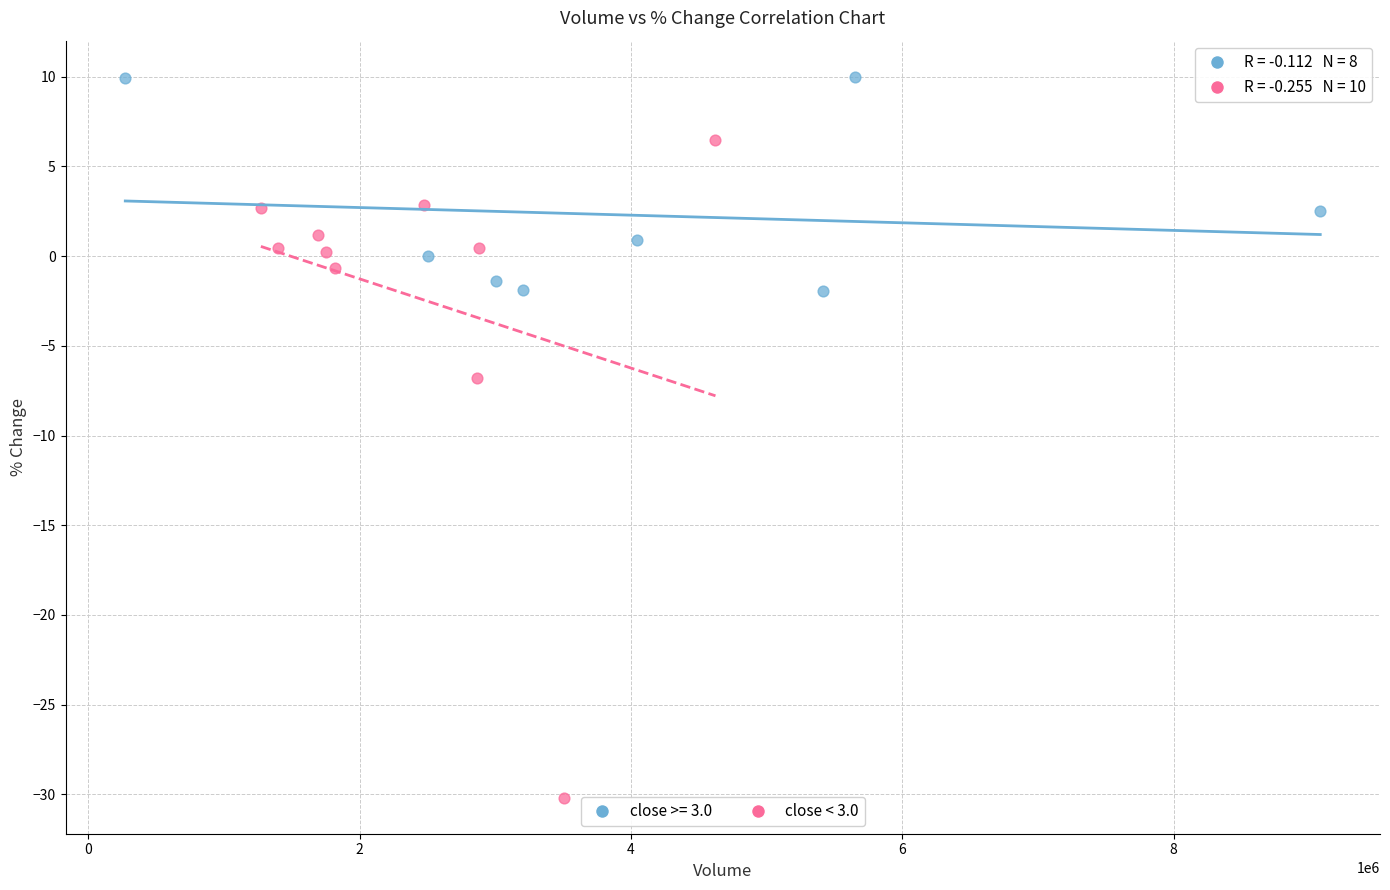

Which series has the largest Y range (max minus min)?

close < 3.0